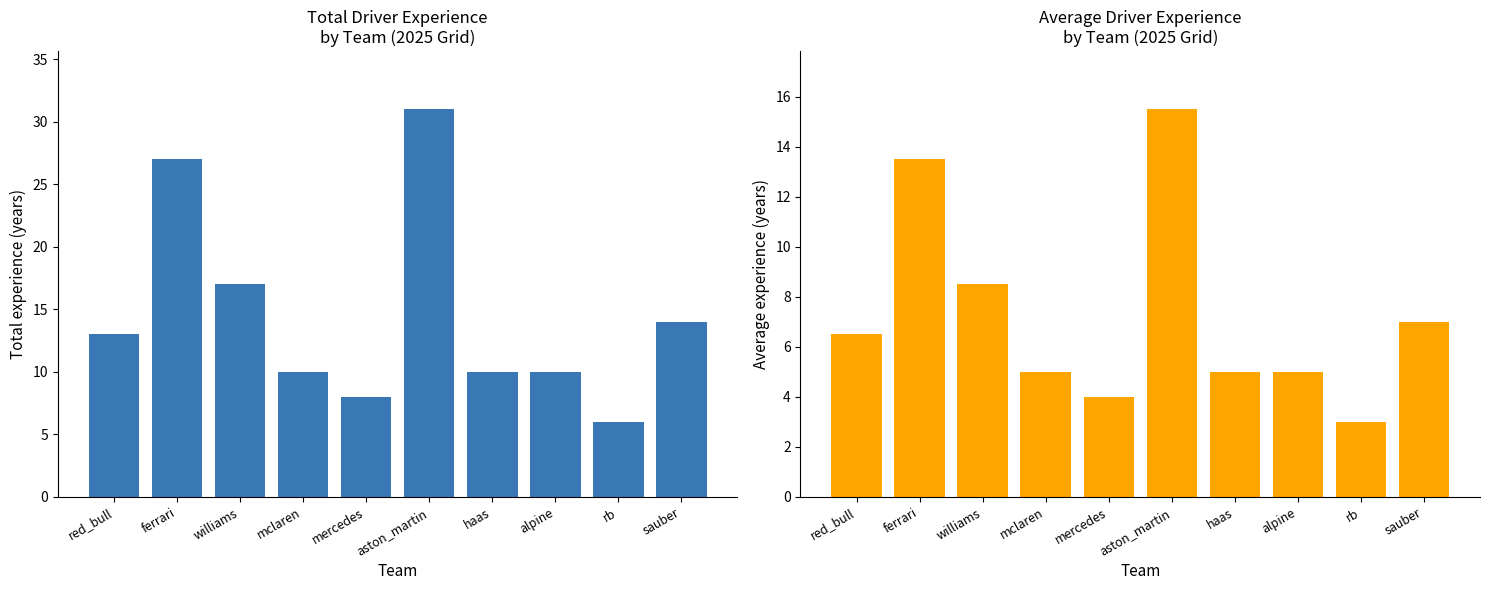

What is the sum of the Total DriverExperience values at red_bull and ferrari?

40.0